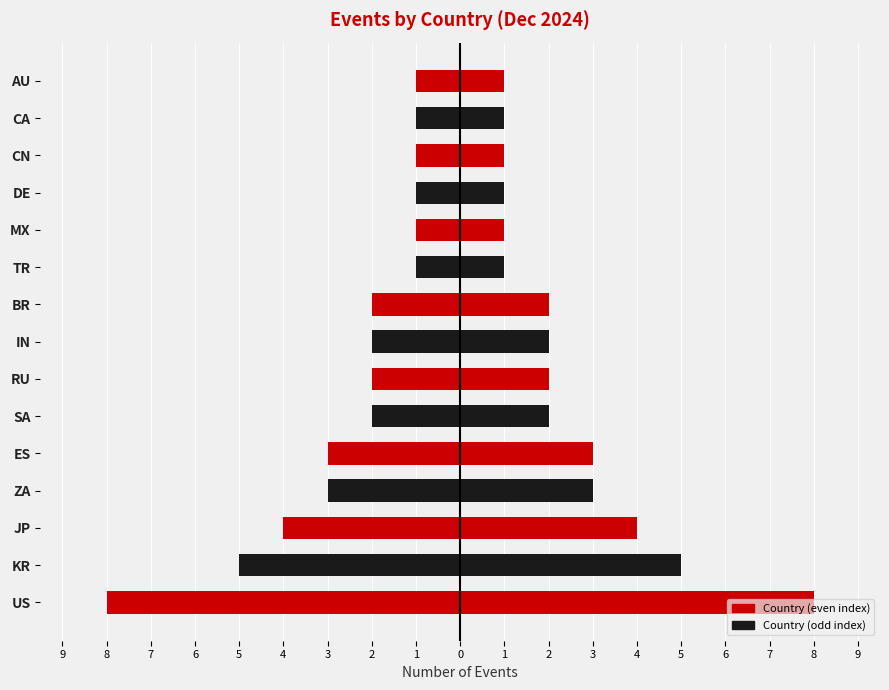

Count the Events values in the range 1 to 3.

12